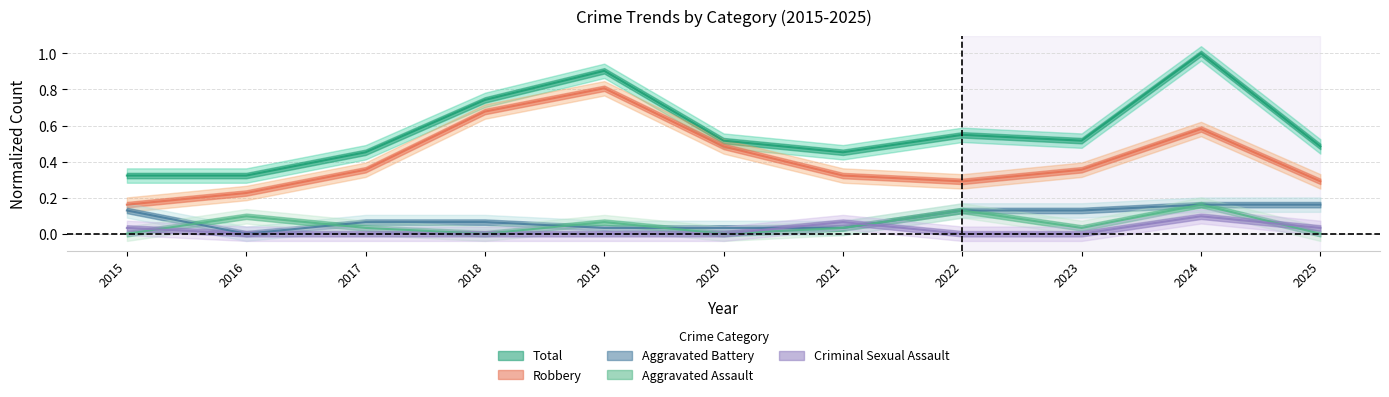

The value of Total at 2023 is 0.2. True or false?

False